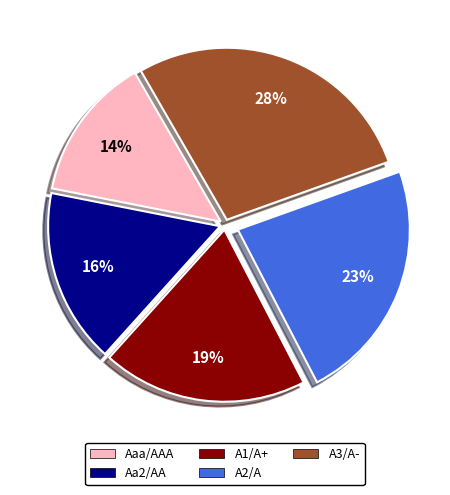

Does any single category account for the majority?

No